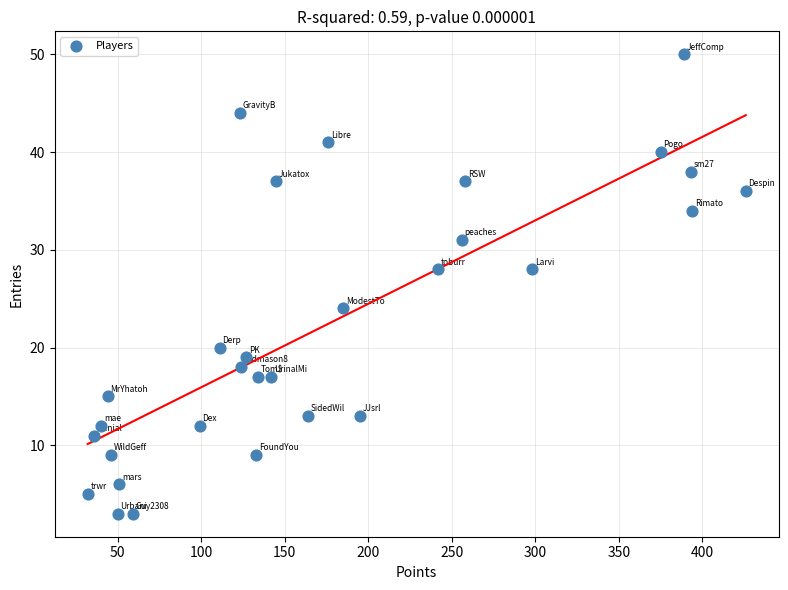

What is the range of X values (max minus min)?

394